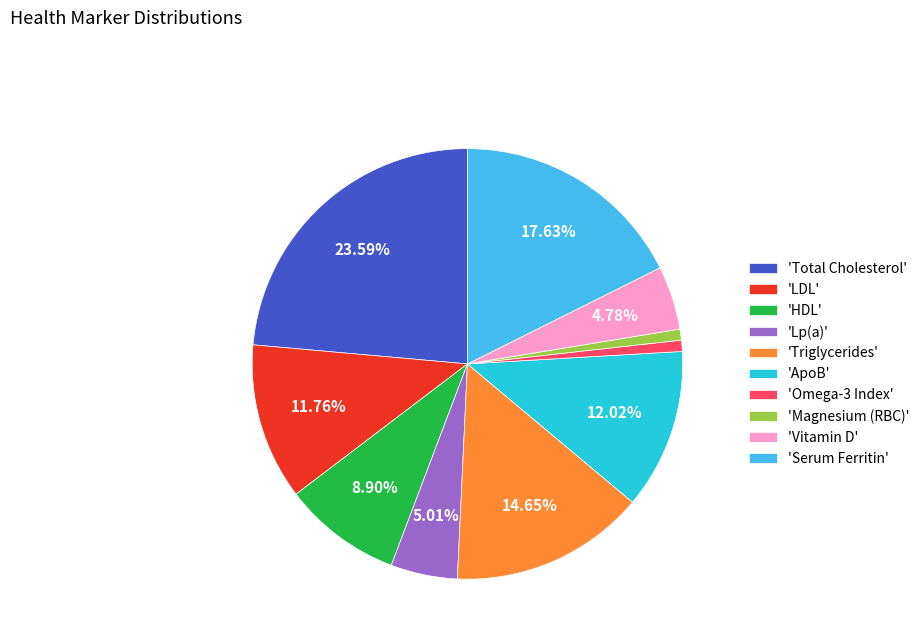

Is the sum of 'Serum Ferritin' and 'Omega-3 Index' greater than half?

No